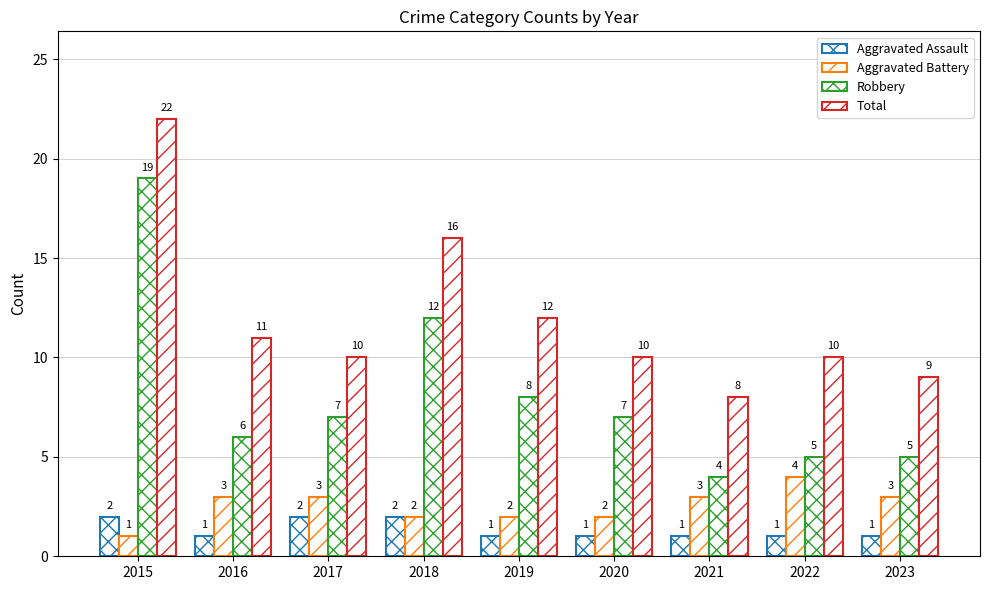

How many groups of bars are there?

9